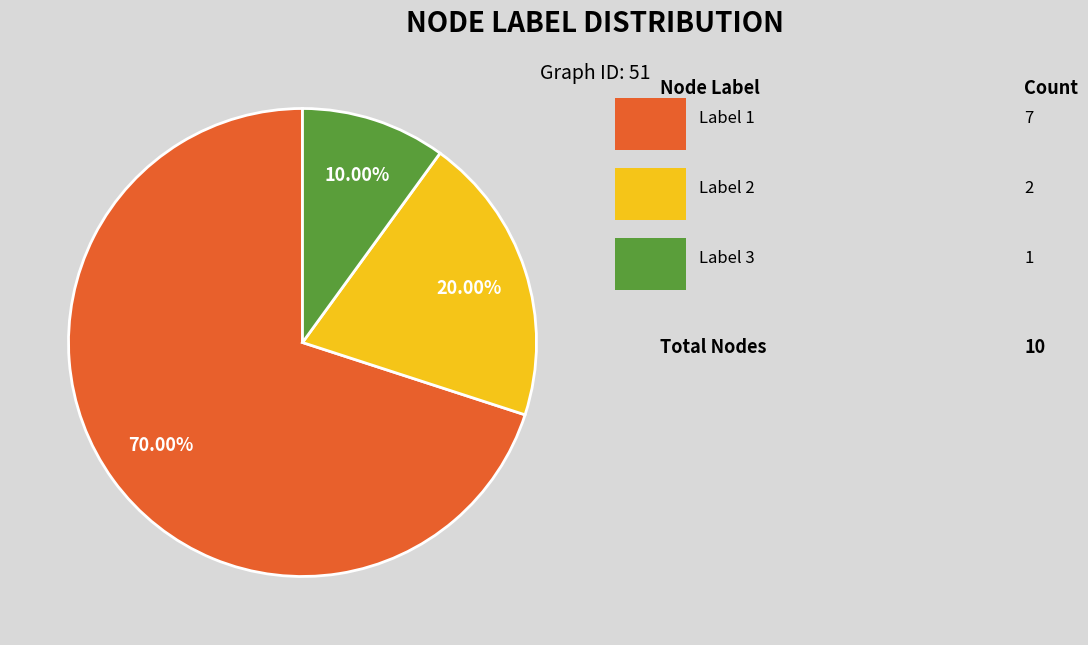

Does any single category account for the majority?

Yes